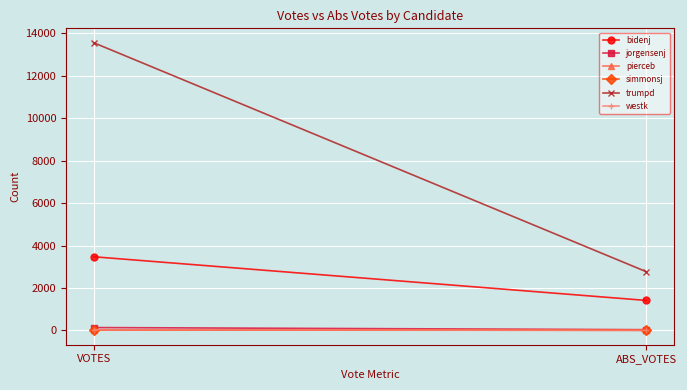

Where is pierceb nearest to the value 12?

ABS_VOTES